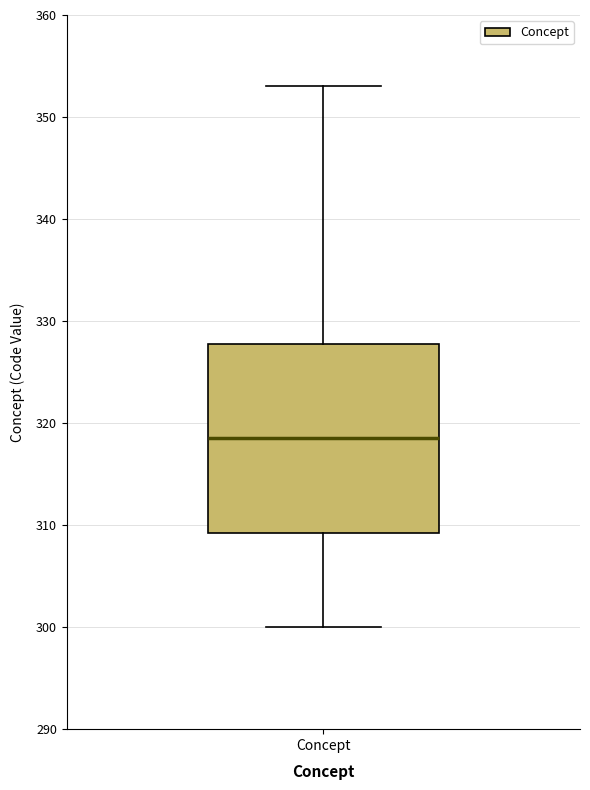

Transcribe this box plot: give where the median line is, the range the box spans, and where the two whiskers end, as read against the y-axis. The values are not printed on the chart, so give them approximately, as read against the axis.

median 319, box 309 to 328, whiskers 300 to 353